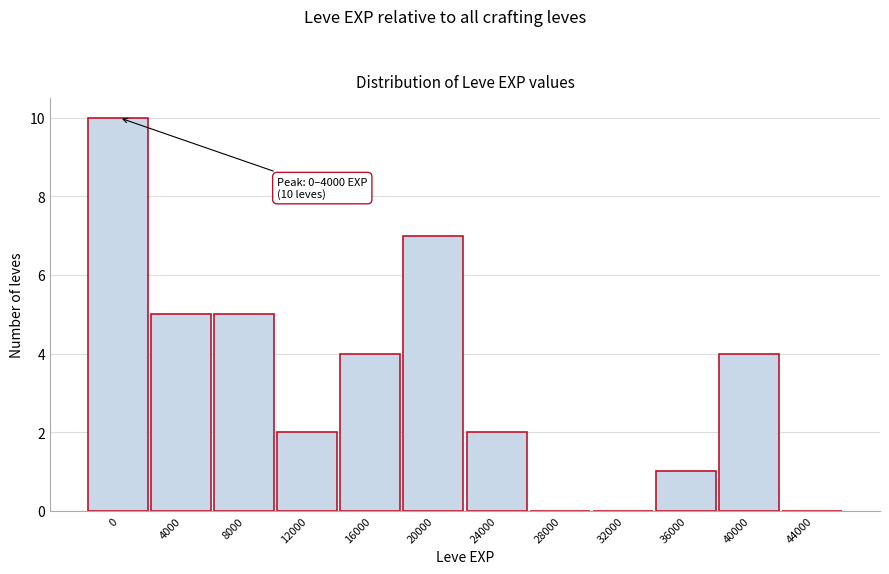

Reading left to right, transcribe all the data shown in this chart.

0=10	4000=5	8000=5	12000=2	16000=4	20000=7	24000=2	28000=0	32000=0	36000=1	40000=4	44000=0